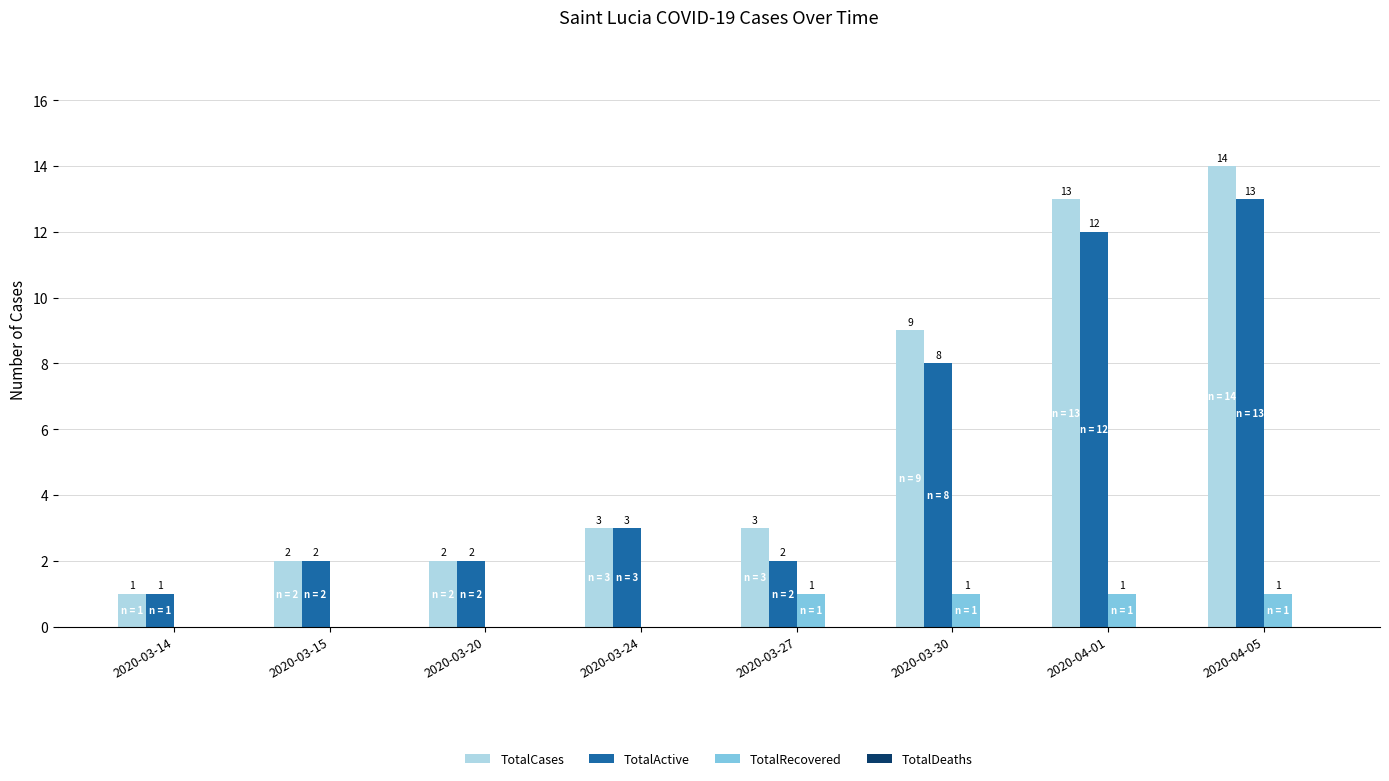

What is the difference between the TotalActive values at 2020-03-30 and 2020-03-24?

5